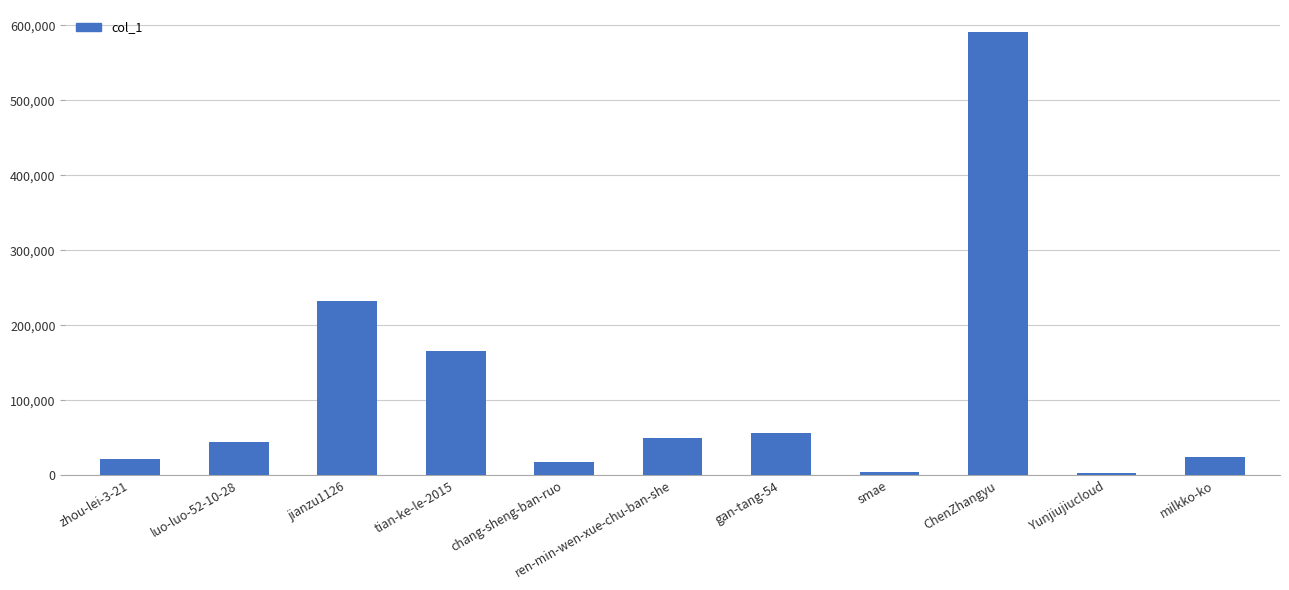

What is the difference between the maximum and minimum values?

588183